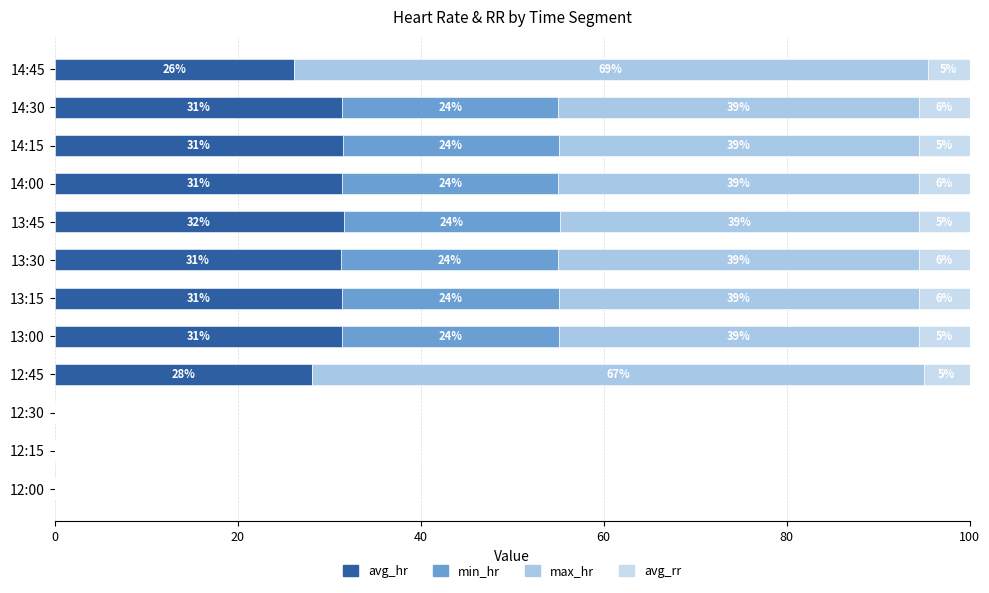

Count the number of categories in the chart.

12